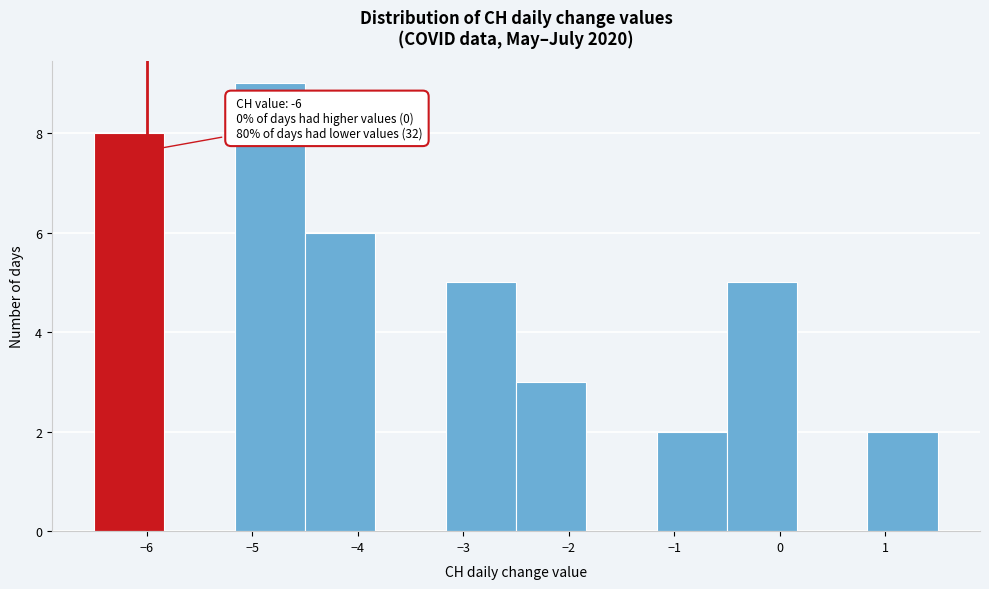

Which range on the x-axis has the tallest bar?

-5.2 to -4.5